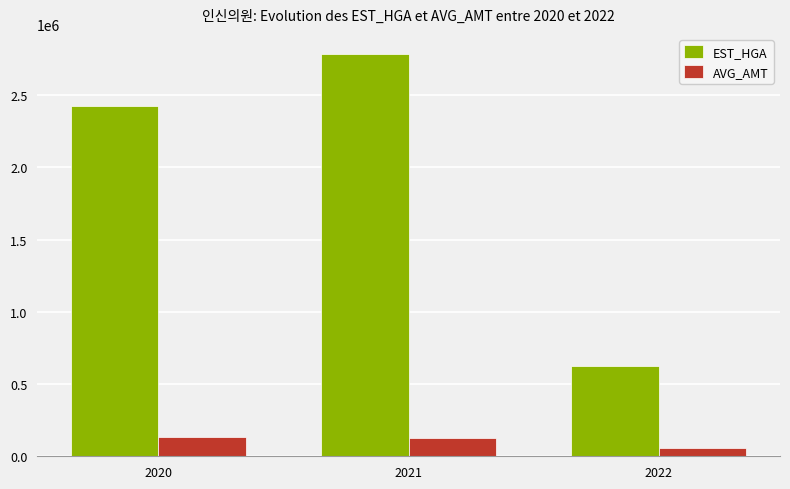

How many categories are shown in the chart?

3